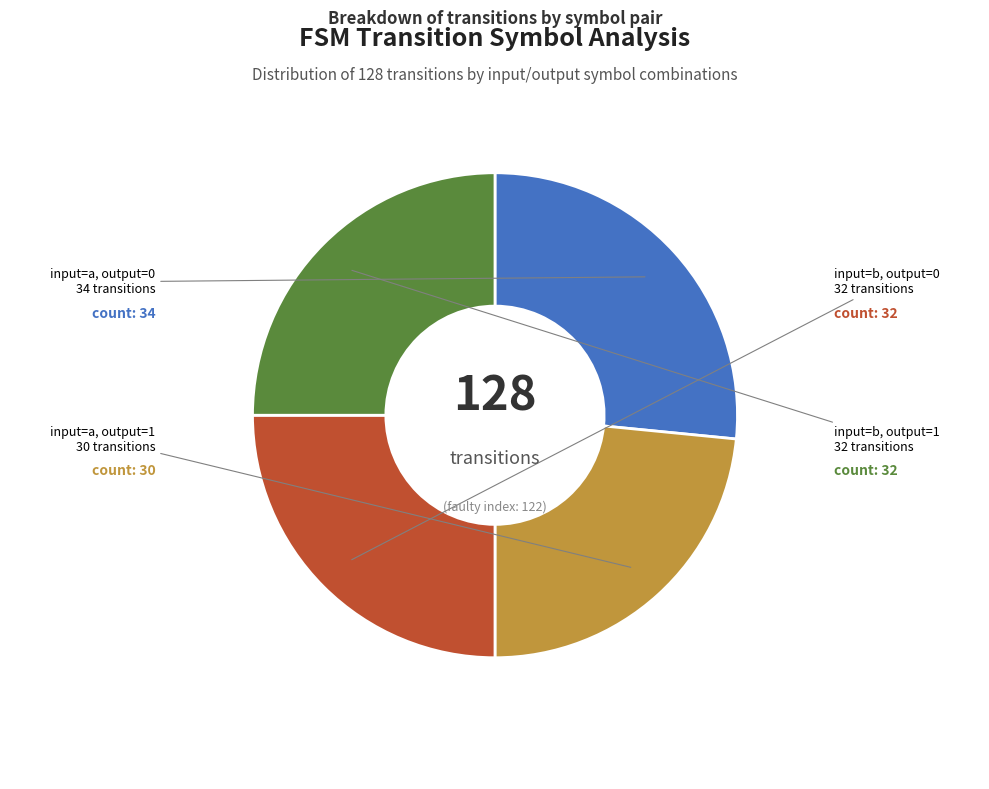

Is there a majority slice in this chart?

No